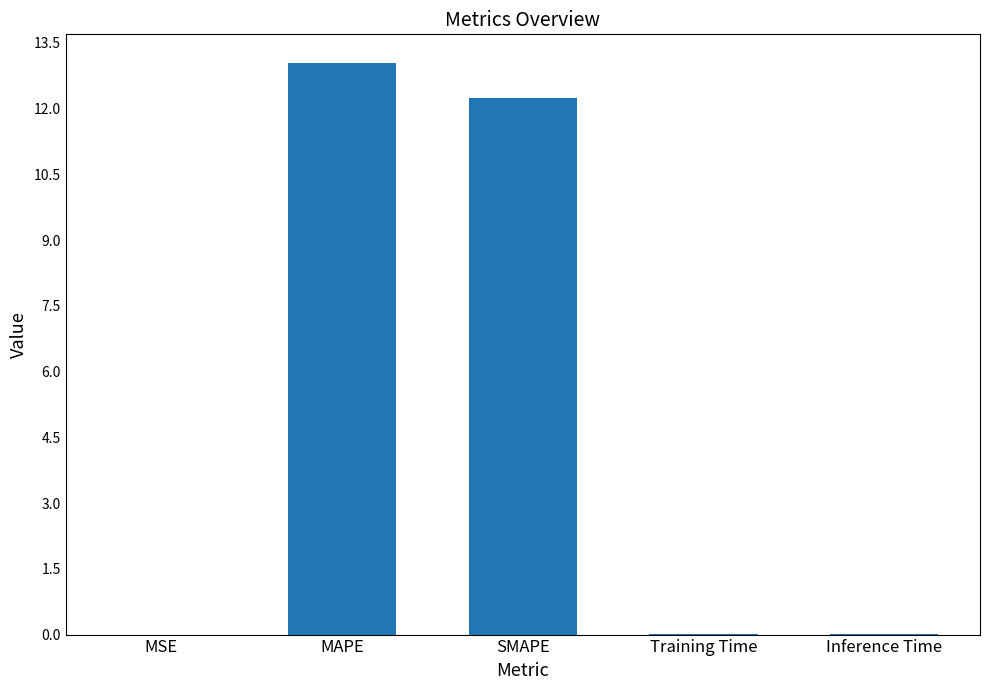

Between MAPE and SMAPE, which is larger?

MAPE